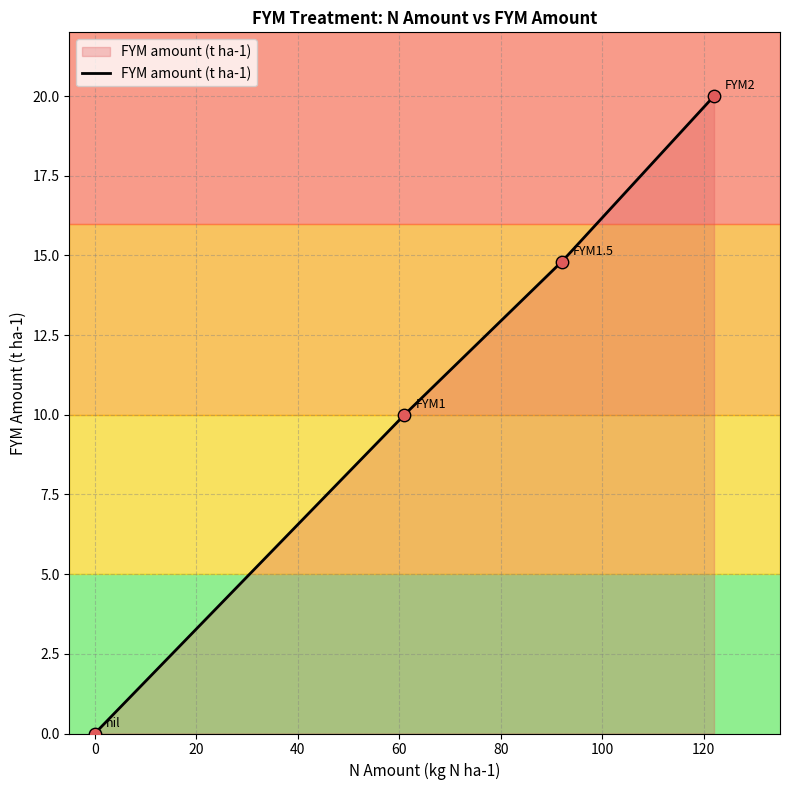

Approximately how many times larger is the value at 61 compared to 92?

0.7